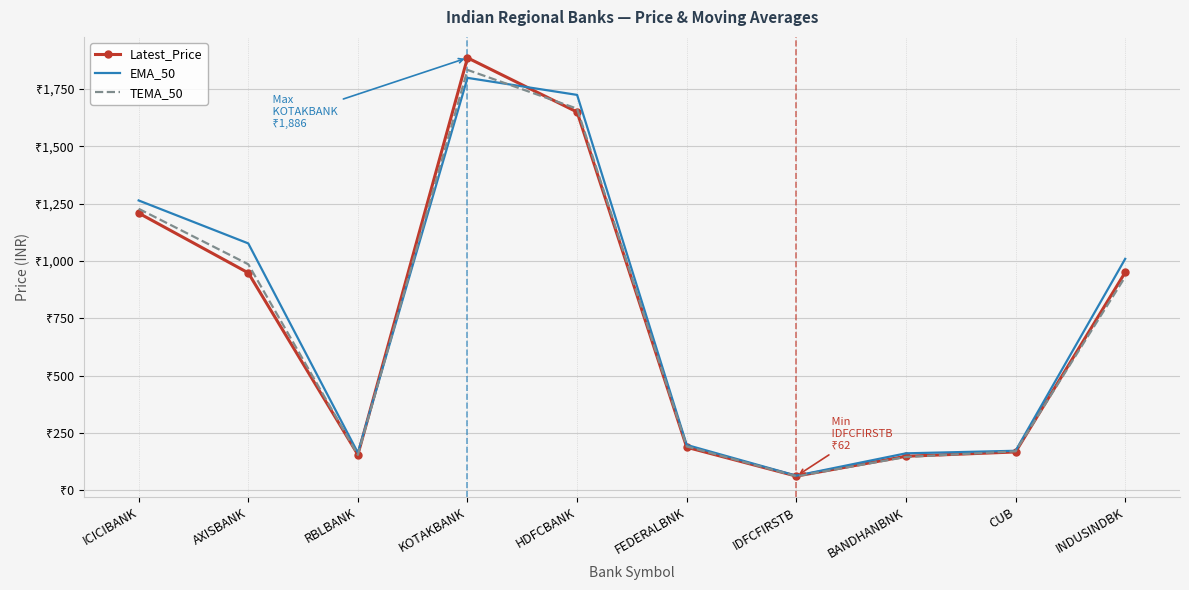

The Latest_Price series shows 188.1 at FEDERALBNK. True or false?

True